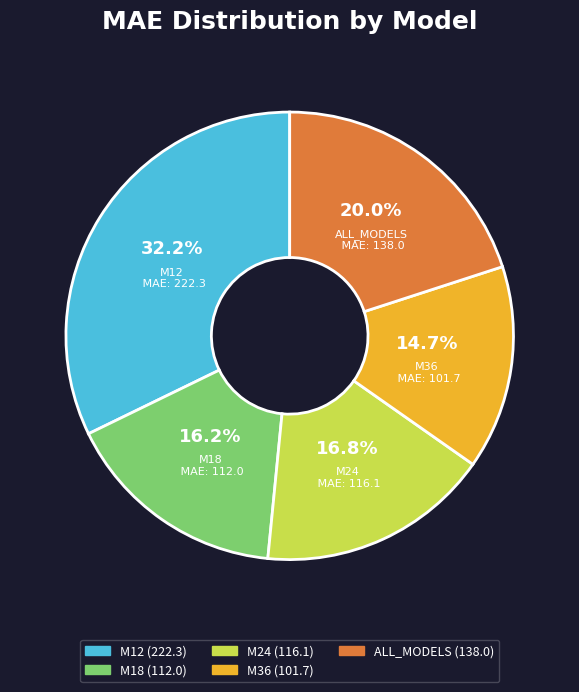

Which slice is the largest?

M12